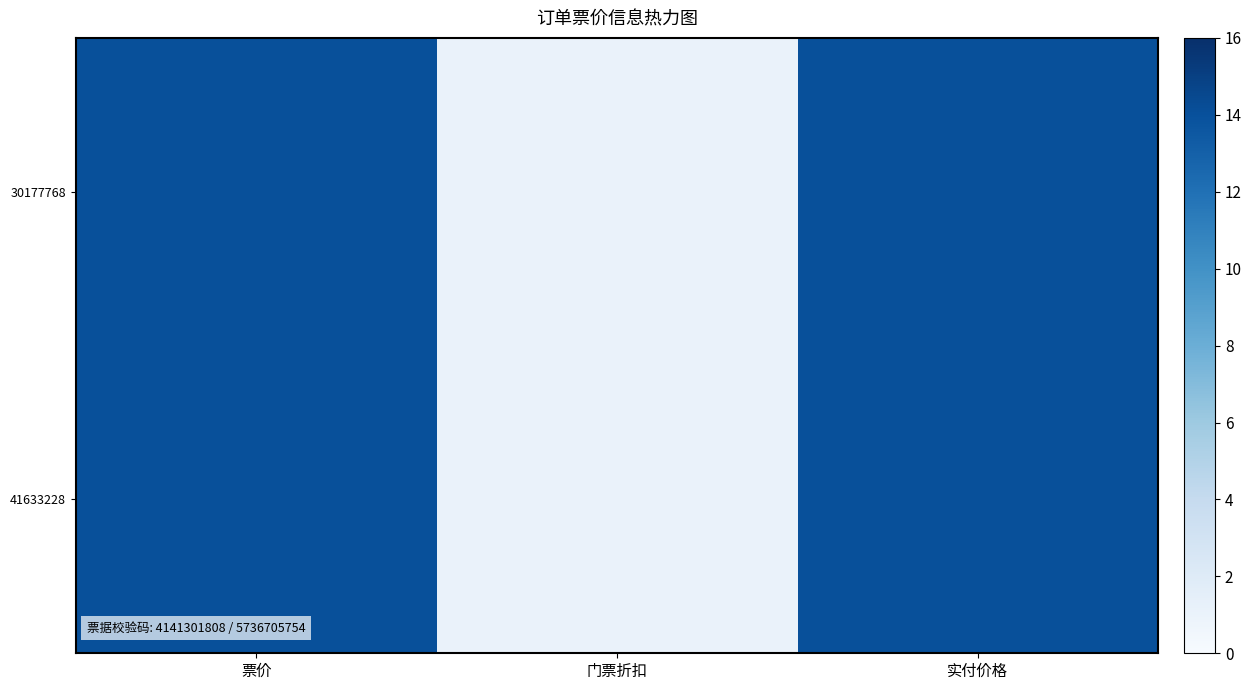

How many distinct data groups are displayed?

2